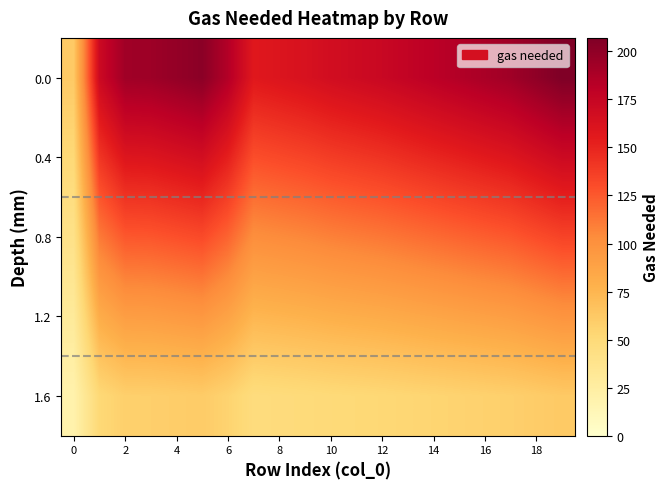

At how many categories does at least one series exceed 102?

19